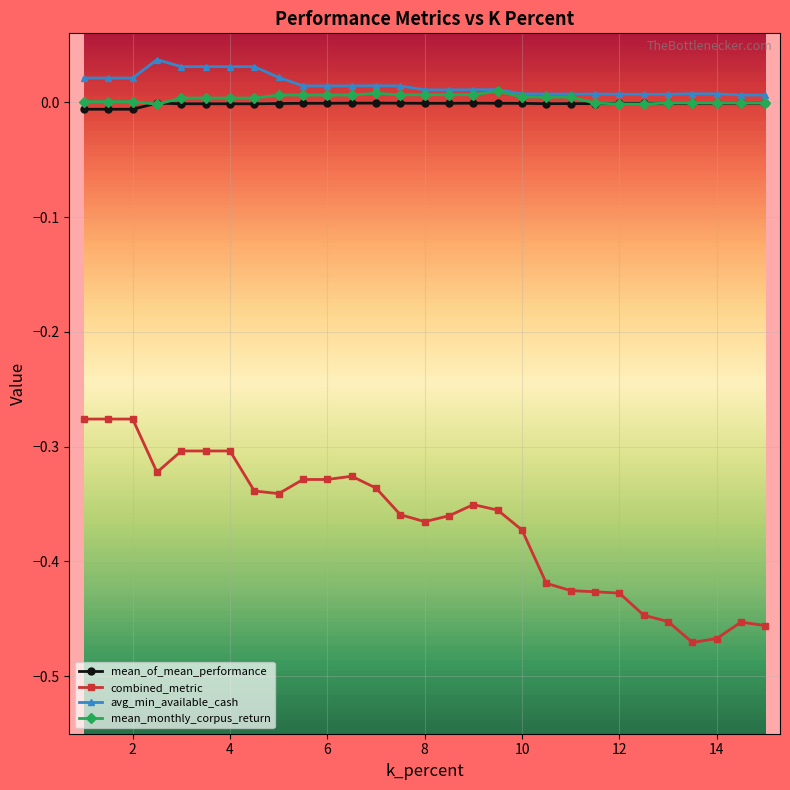

How many series are shown in this chart?

4